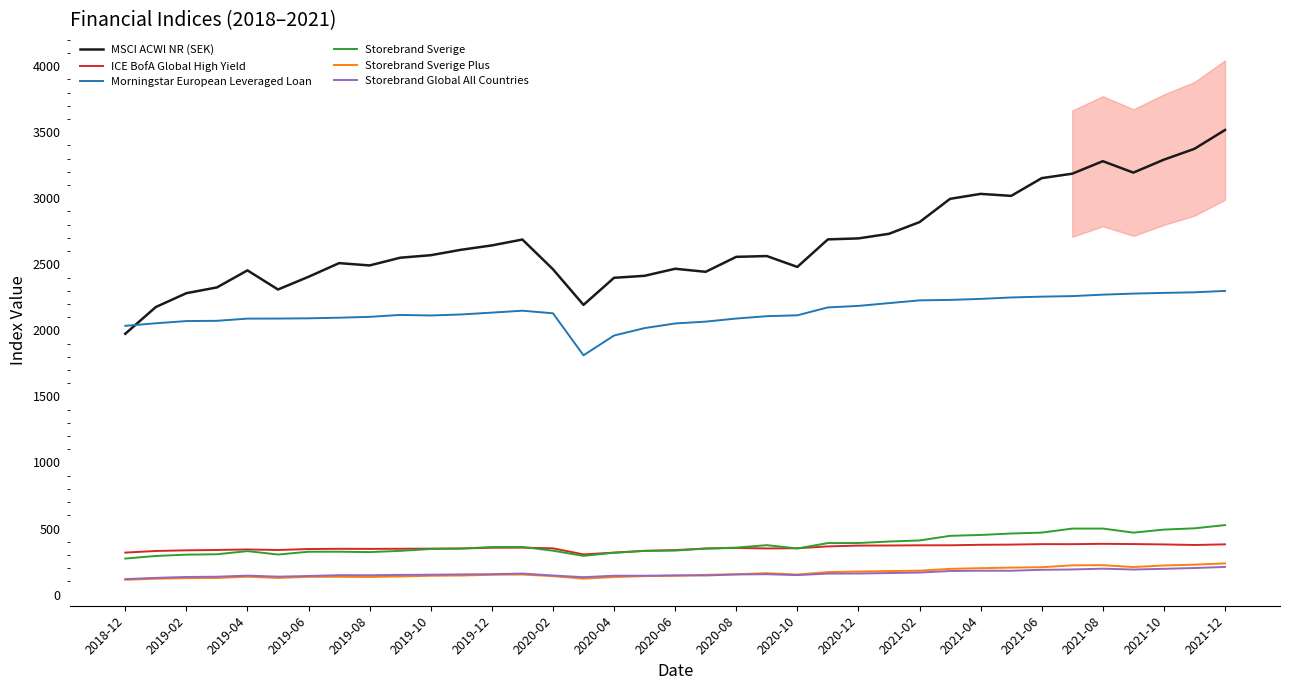

True or false: Storebrand Global All Countries and MSCI ACWI NR (SEK) intersect in this chart.

False